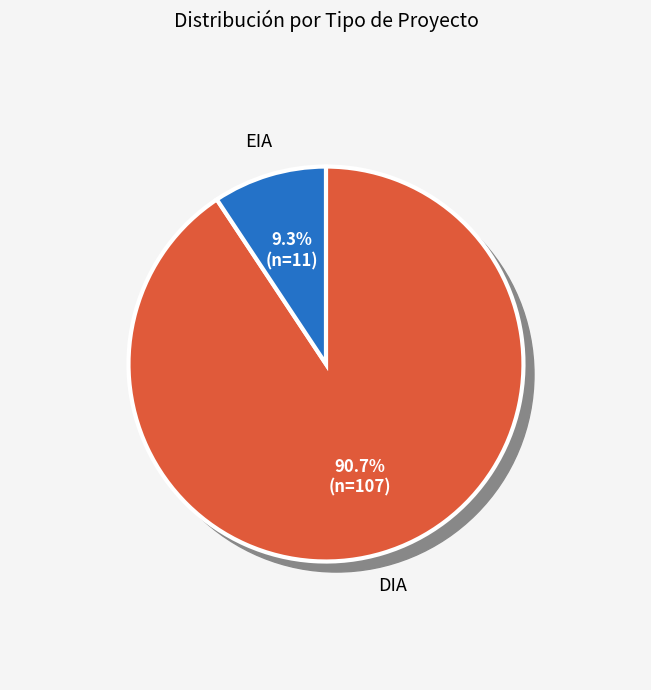

How many segments does this pie chart have?

2